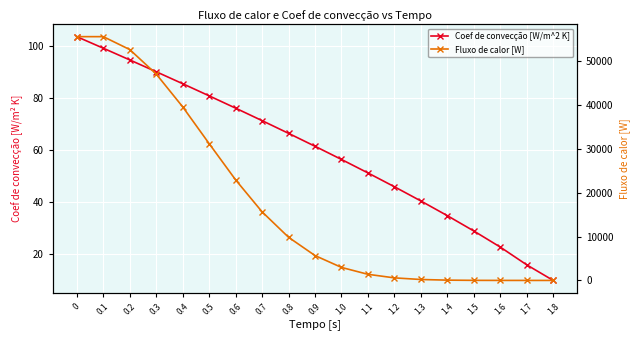

At how many categories does at least one series exceed 39275?

5